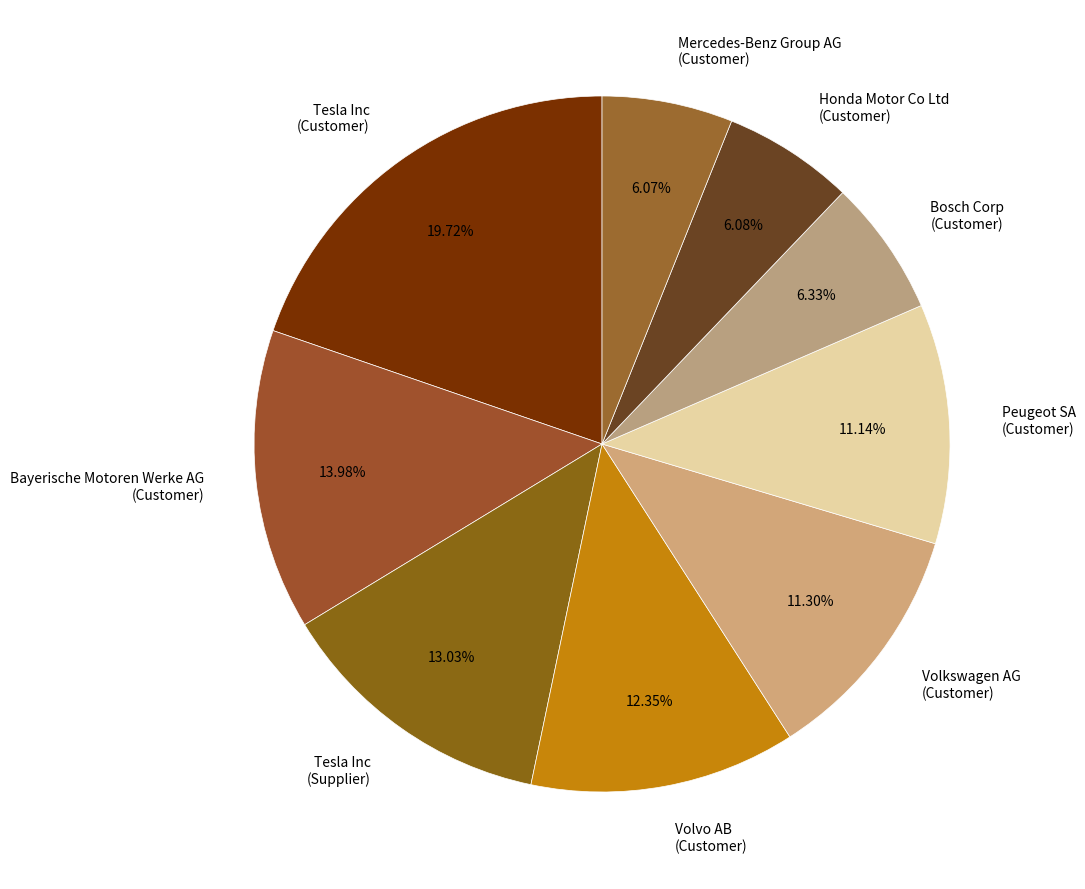

Is the sum of Peugeot SA (Customer) and Tesla Inc (Supplier) greater than half?

No